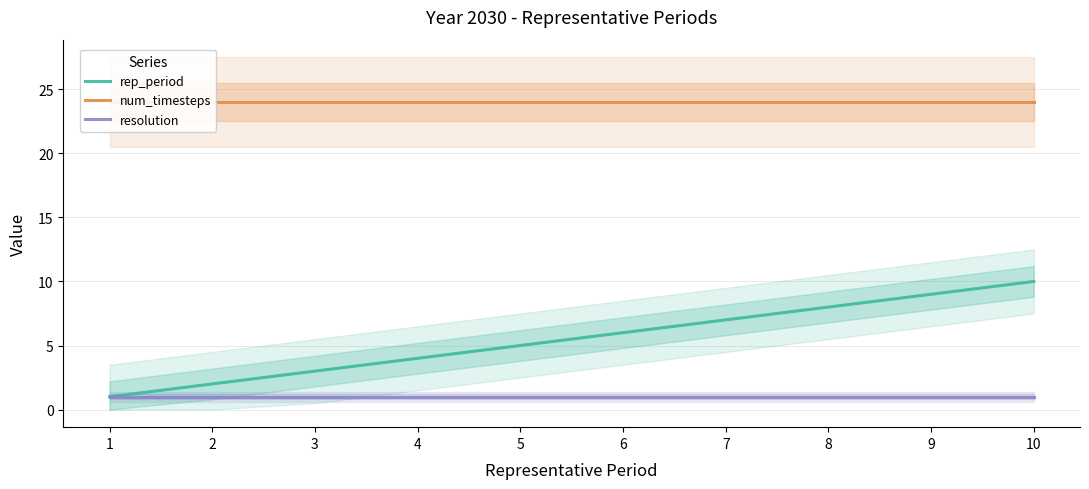

Where is resolution nearest to the value 1?

1